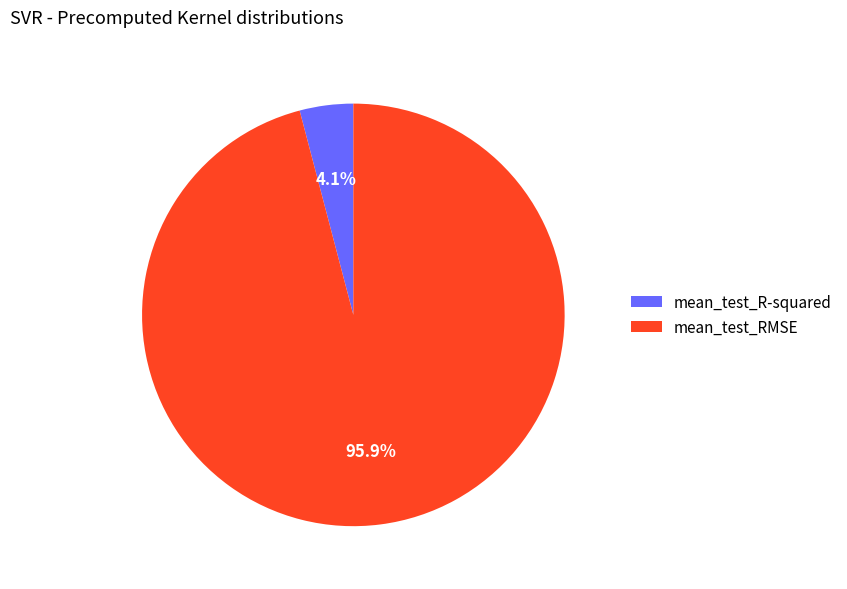

Between mean_test_R-squared and mean_test_RMSE, which is larger?

mean_test_RMSE